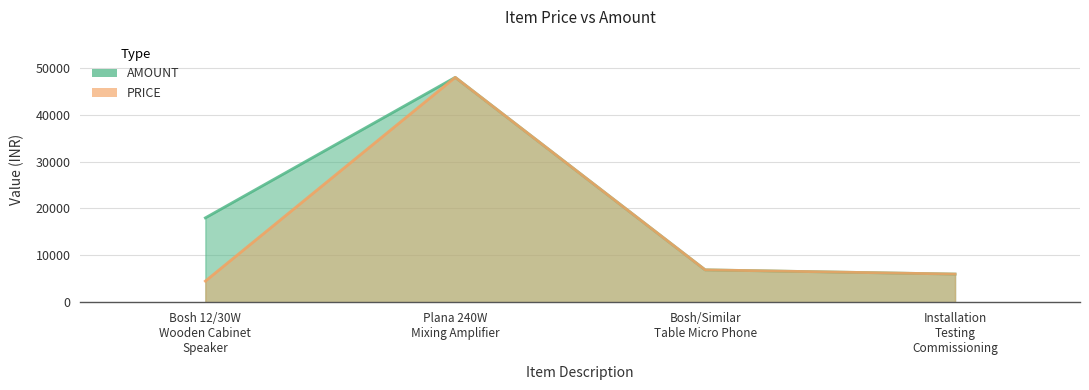

What is the sum of all AMOUNT values?

78900